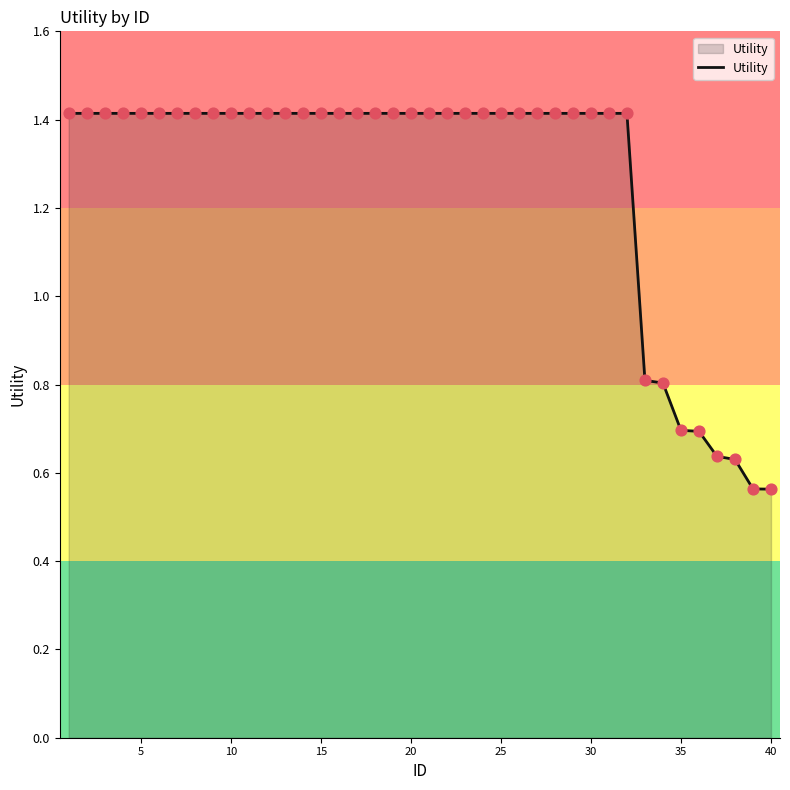

What is the greatest value displayed?

1.4